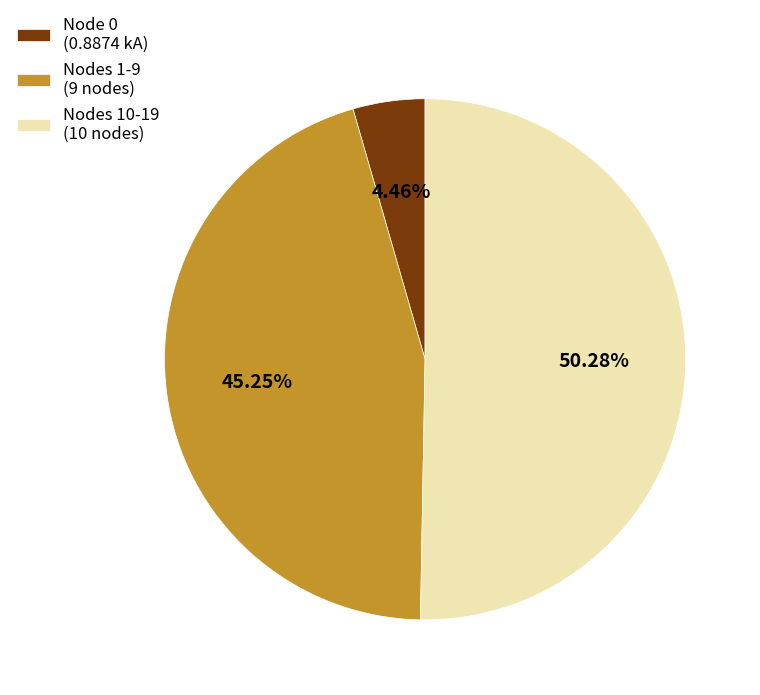

Which has a higher value, Nodes 1-9 (9 nodes) or Nodes 10-19 (10 nodes)?

Nodes 10-19 (10 nodes)